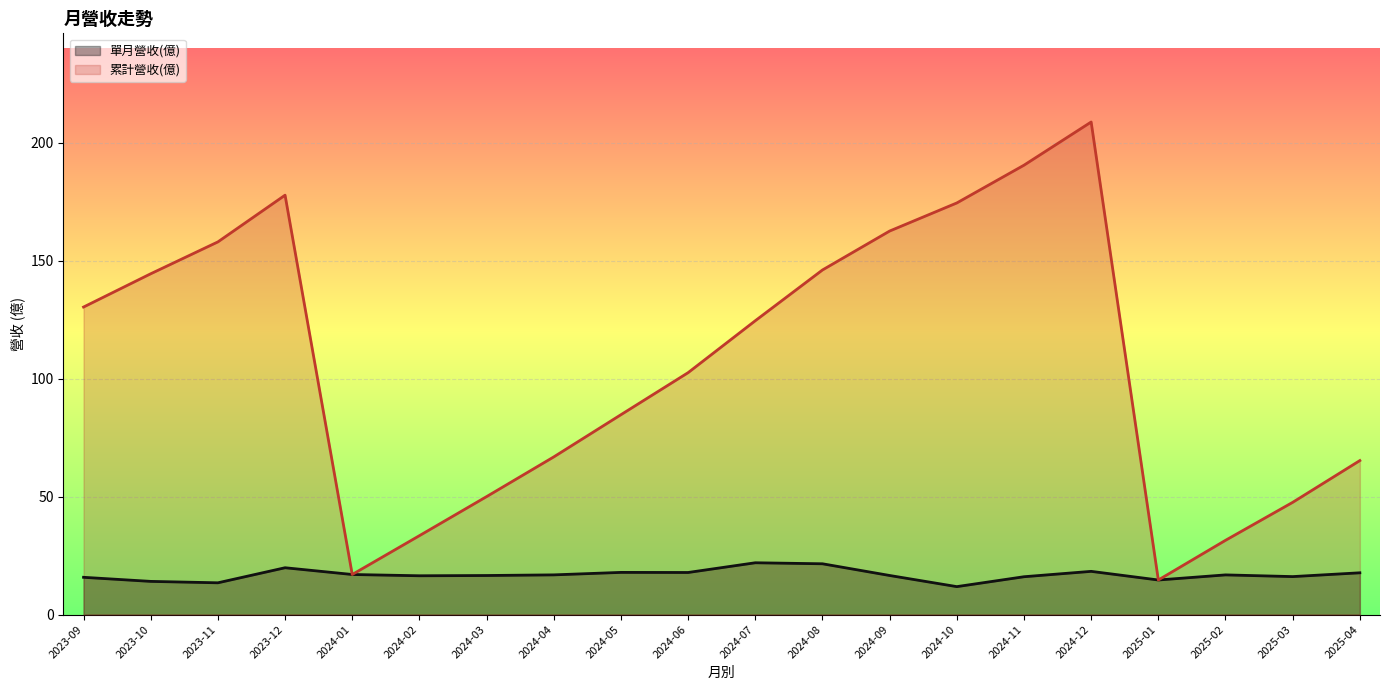

List the series in order of their overall mean, lowest first.

單月營收(億), 累計營收(億)